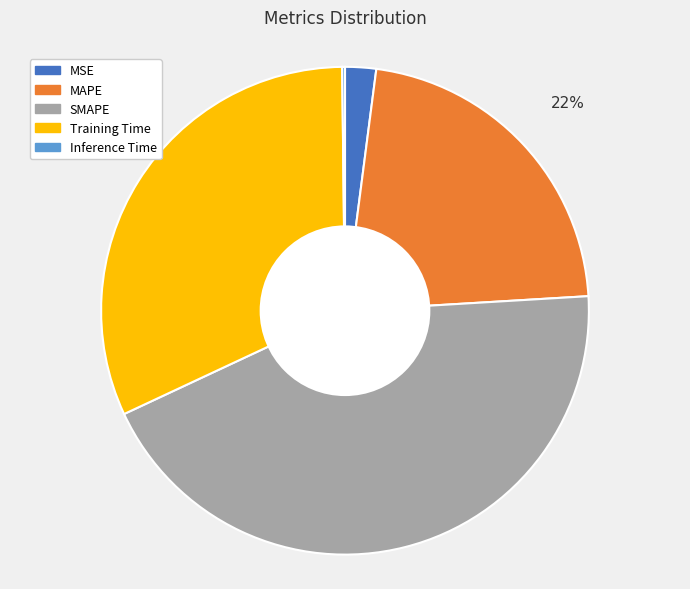

To the nearest percent, what portion does MSE represent?

2%